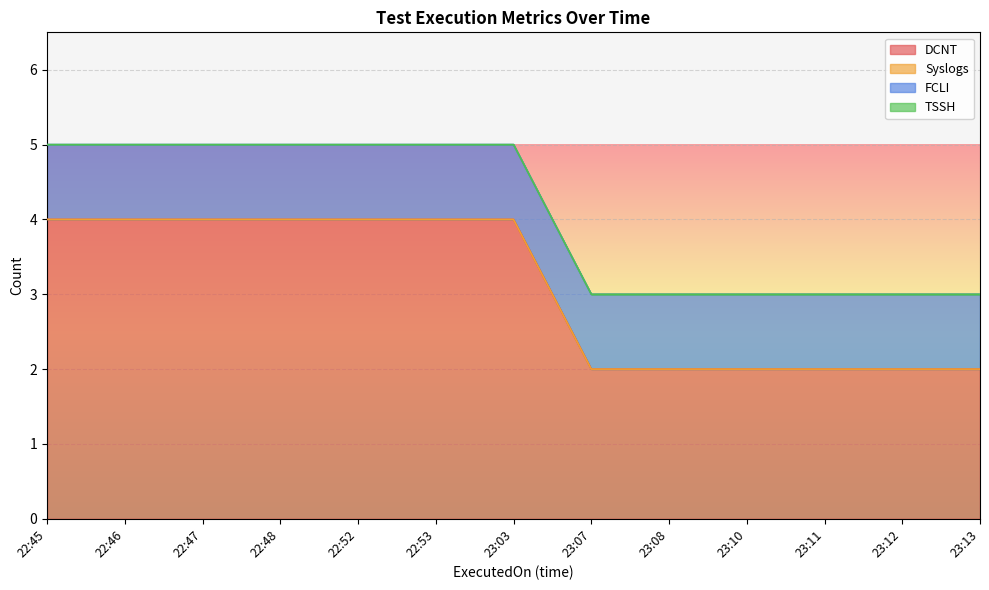

Reading right to left, what are all the values shown in this chart?

DCNT: 23:13=2	23:12=2	23:11=2	23:10=2	23:08=2	23:07=2	23:03=4	22:53=4	22:52=4	22:48=4	22:47=4	22:46=4	22:45=4
Syslogs: 23:13=0	23:12=0	23:11=0	23:10=0	23:08=0	23:07=0	23:03=0	22:53=0	22:52=0	22:48=0	22:47=0	22:46=0	22:45=0
FCLI: 23:13=1	23:12=1	23:11=1	23:10=1	23:08=1	23:07=1	23:03=1	22:53=1	22:52=1	22:48=1	22:47=1	22:46=1	22:45=1
TSSH: 23:13=0	23:12=0	23:11=0	23:10=0	23:08=0	23:07=0	23:03=0	22:53=0	22:52=0	22:48=0	22:47=0	22:46=0	22:45=0